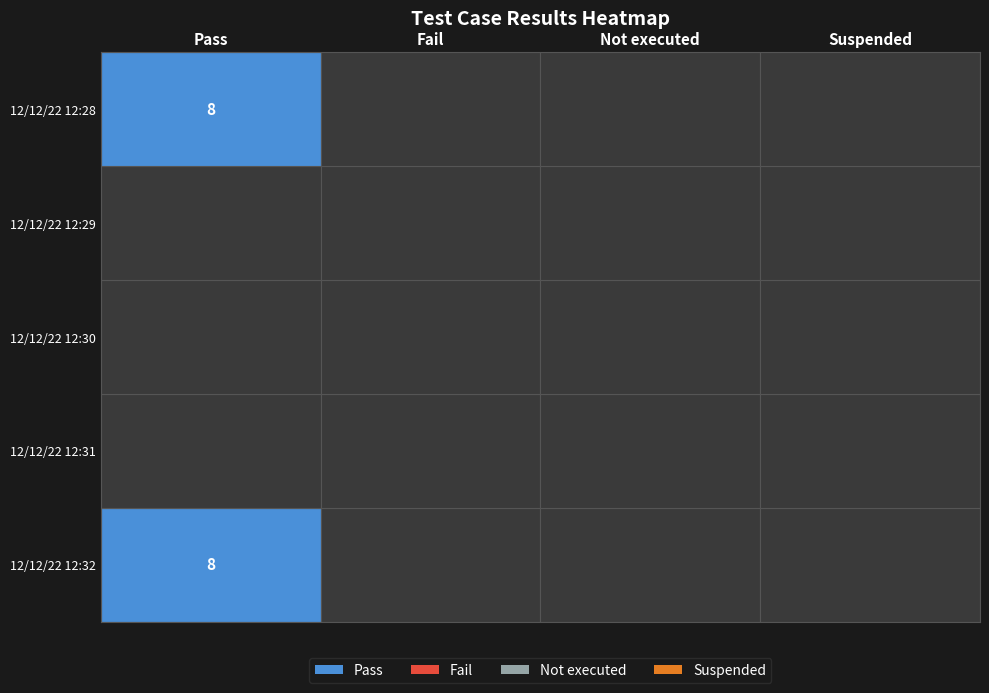

True or false: Not executed has a value of 0 at 12/12/22 12:30.

True